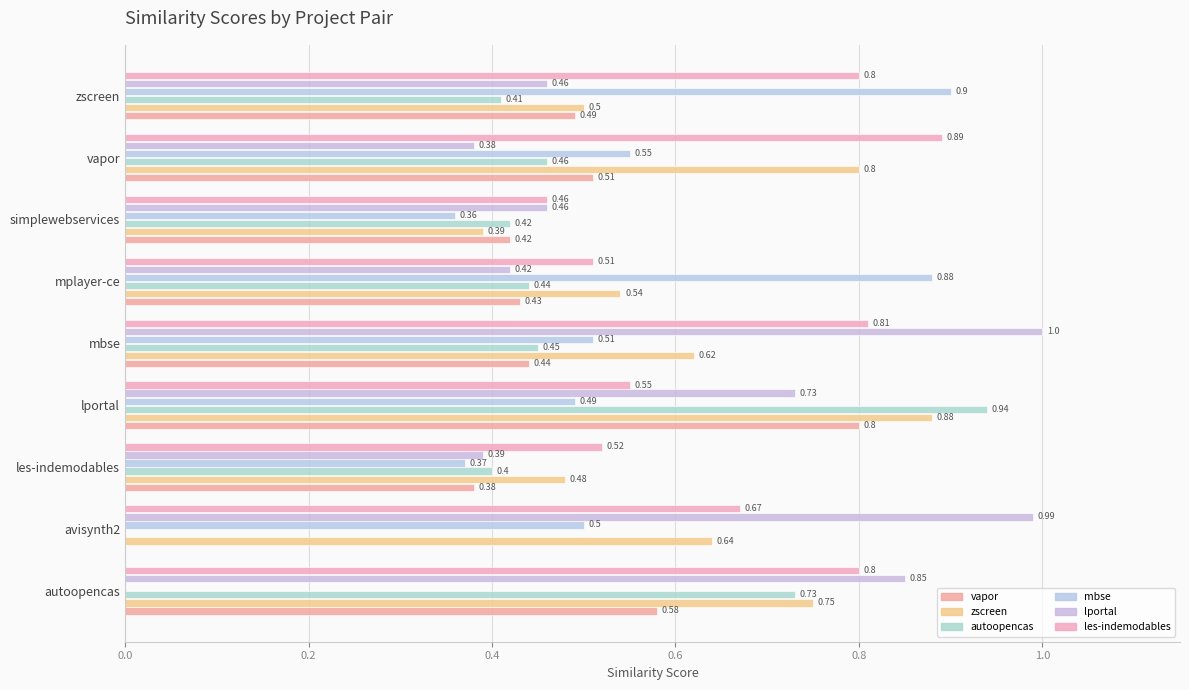

How many data points does each series have?

9